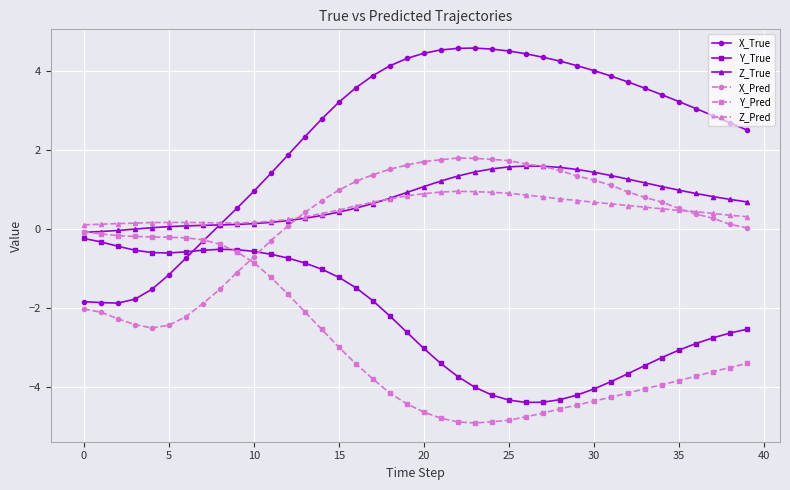

Which series has the widest spread of values?

X_True